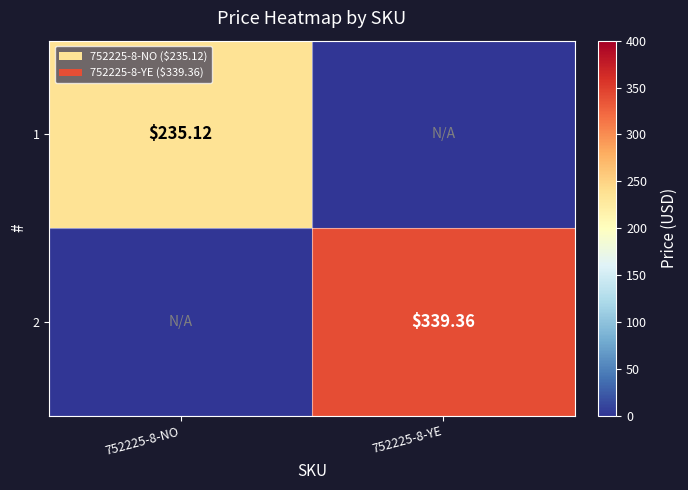

Is the value of 1 at 752225-8-NO greater than the value of 2 at 752225-8-NO?

Yes